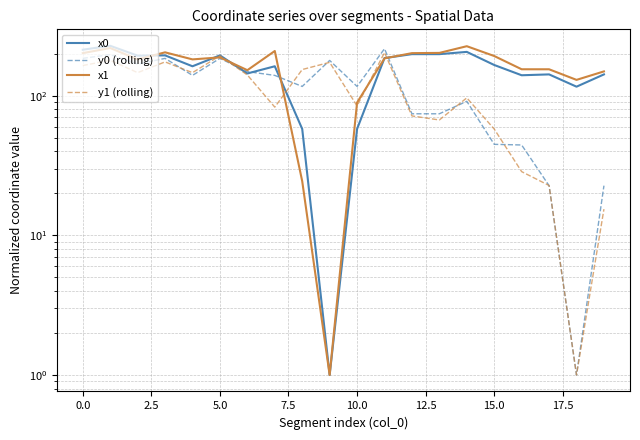

The value of x1 at 10 is 119.2. True or false?

False